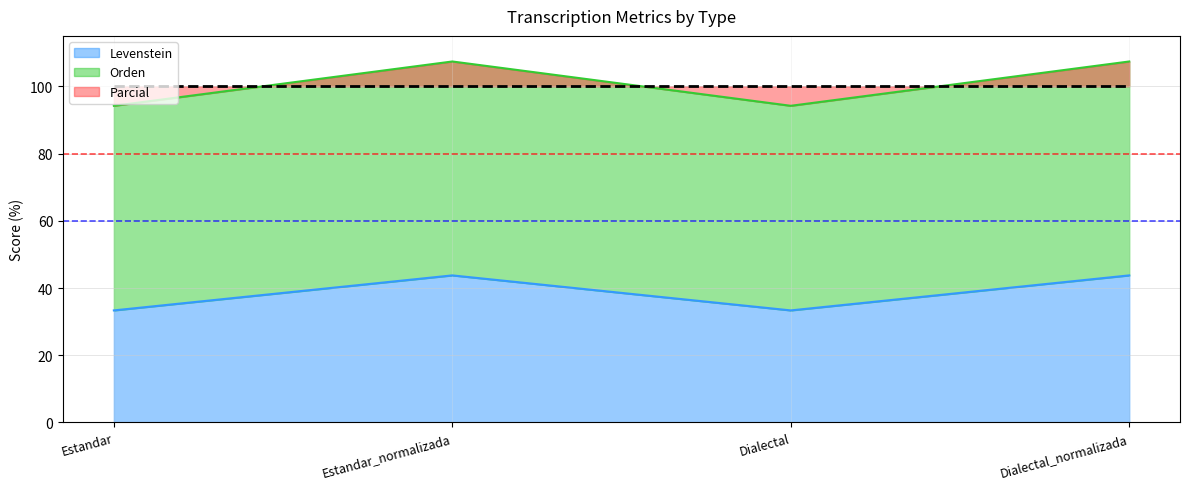

What is the label of the 2nd point from the right?

Dialectal